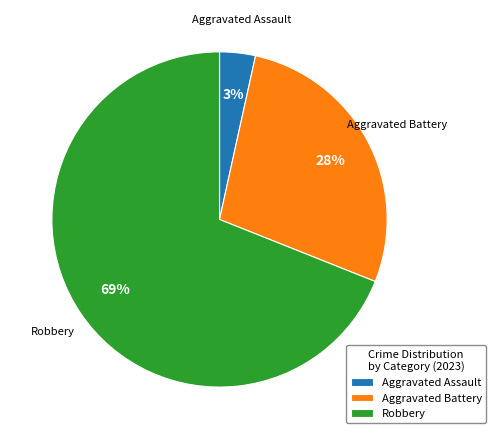

The Aggravated Battery slice represents 14% of the pie. True or false?

False